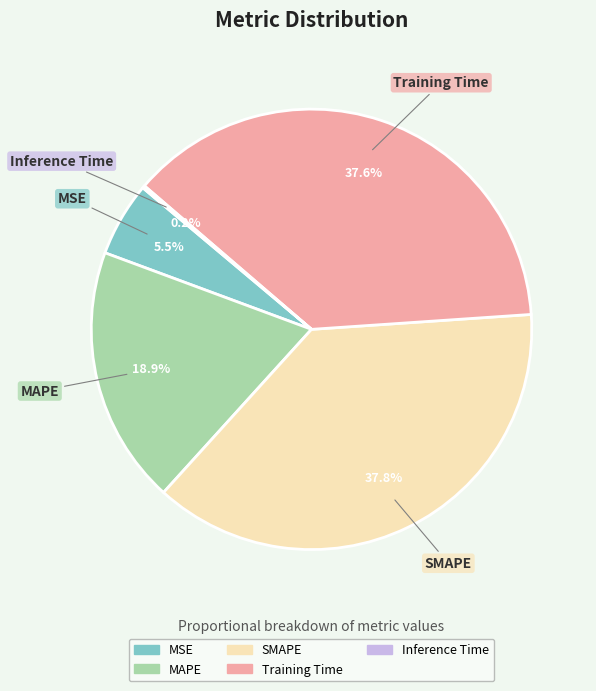

How much of the chart is everything except MSE?

94.5%